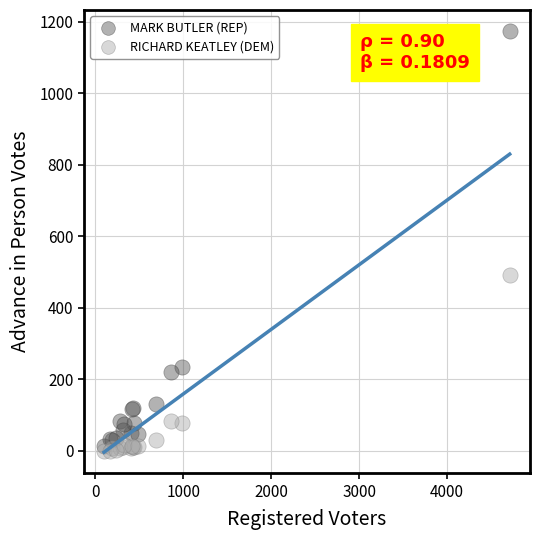

Which series contains the lowest Y value?

RICHARD KEATLEY (DEM)